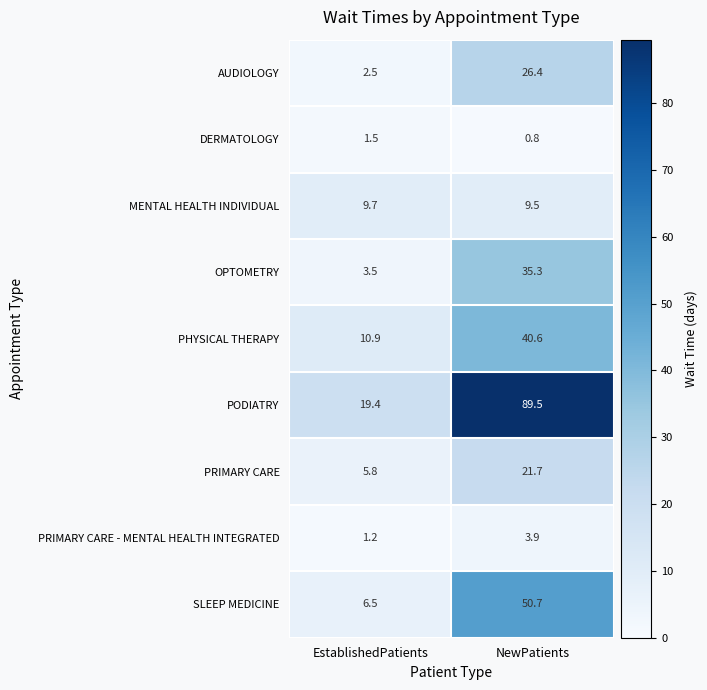

What is the maximum value shown in the chart?

89.5